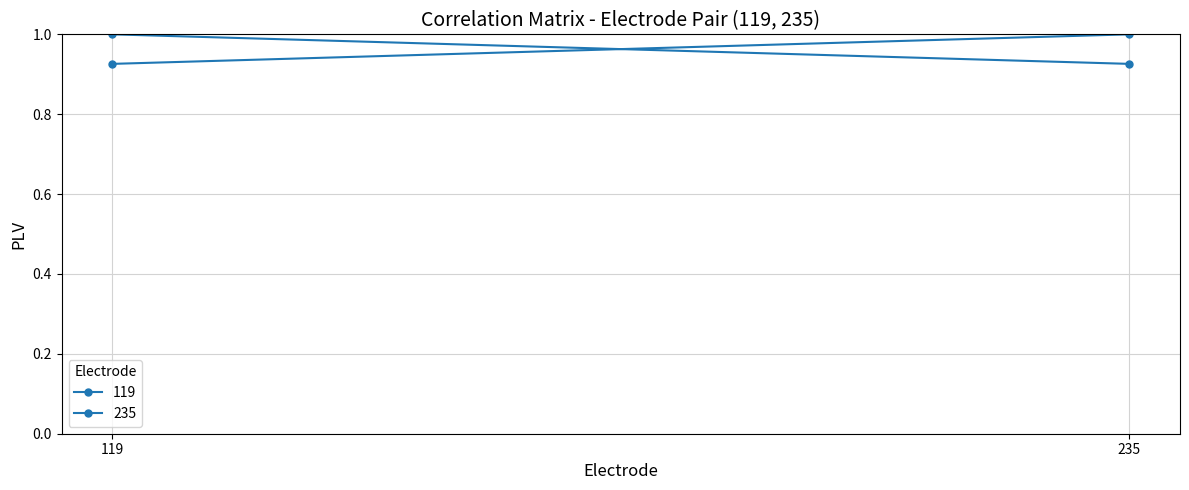

Reading left to right, transcribe all the data shown in this chart.

119: 1.0	0.9
235: 0.9	1.0